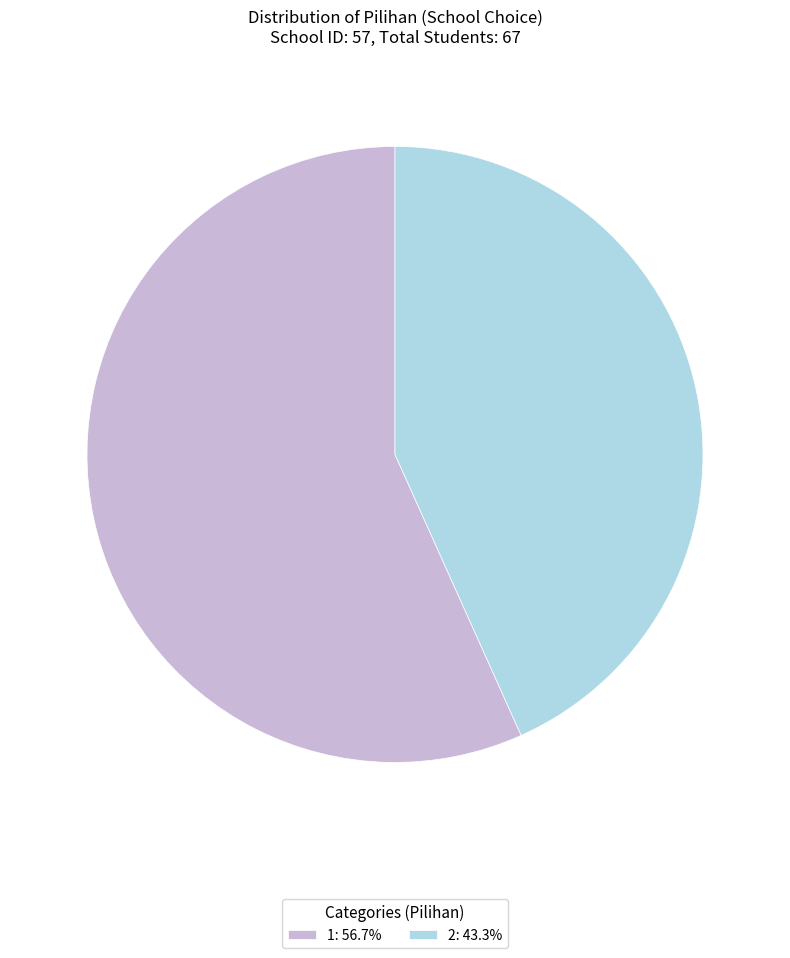

Count the number of slices in the pie.

2